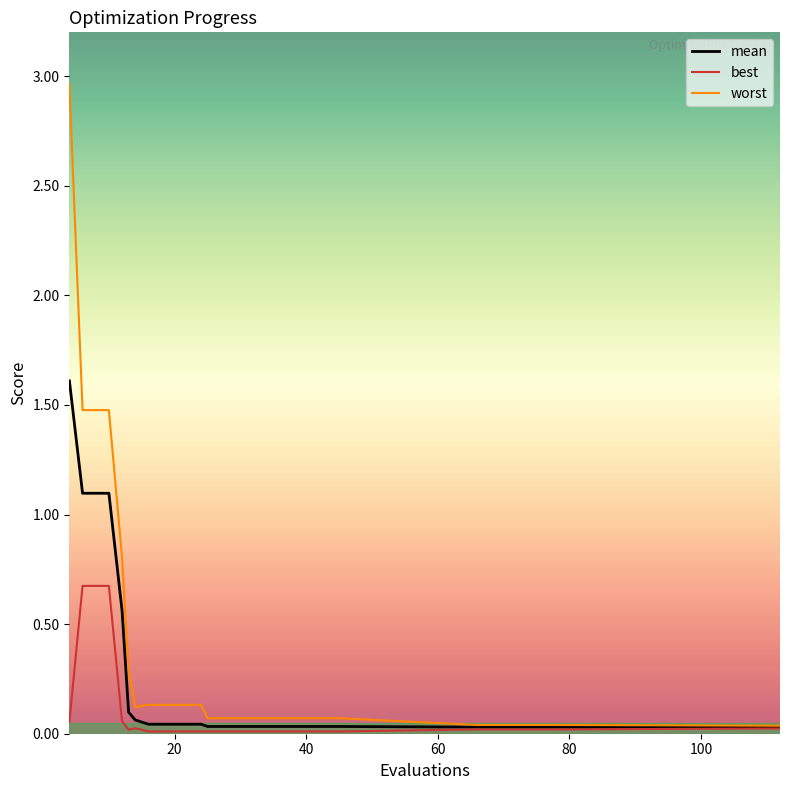

What is the difference between the maximum and minimum values in the worst series?

2.9